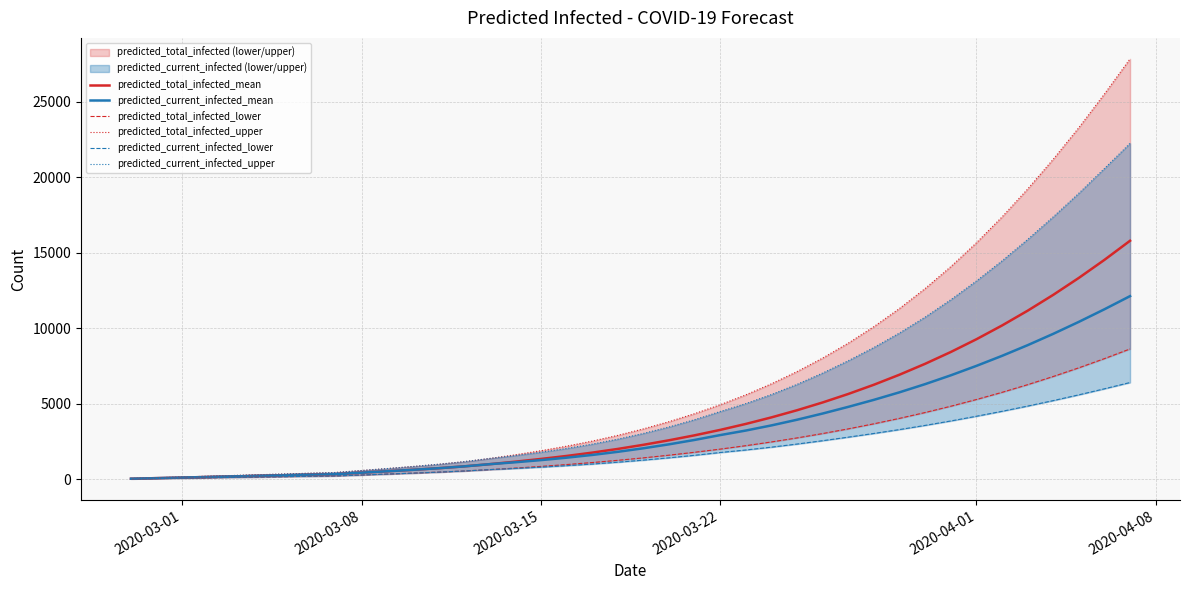

Reading left to right, what are all the values shown in this chart?

predicted_total_infected_mean: 38	76	115	153	191	229	268	306	344	438	531	628	733	854	1000	1165	1346	1544	1764	2009	2282	2582	2910	3270	3665	4098	4571	5087	5649	6260	6925	7646	8426	9270	10181	11160	12210	13333	14528	15794
predicted_current_infected_mean: 38	76	115	153	191	229	268	306	344	438	531	628	733	854	1000	1127	1269	1430	1611	1818	2053	2314	2605	2926	3227	3567	3943	4354	4795	5260	5759	6300	6882	7507	8171	8878	9629	10423	11257	12128
predicted_total_infected_lower: 25	50	75	100	125	150	175	200	225	284	344	406	472	549	640	742	853	975	1108	1256	1418	1596	1788	1998	2225	2472	2739	3028	3339	3674	4034	4421	4836	5281	5756	6264	6806	7381	7990	8632
predicted_total_infected_upper: 50	100	150	200	250	300	350	400	450	580	710	845	993	1166	1378	1621	1891	2190	2526	2907	3336	3814	4345	4935	5591	6322	7131	8026	9015	10107	11309	12630	14076	15654	17366	19213	21188	23282	25512	27836
predicted_current_infected_lower: 25	50	75	100	125	150	175	200	225	284	344	406	472	549	640	717	803	900	1008	1131	1268	1421	1588	1773	1940	2127	2333	2555	2790	3034	3292	3568	3861	4173	4500	4846	5210	5592	5992	6407
predicted_current_infected_upper: 50	100	150	200	250	300	350	400	450	580	710	845	993	1166	1378	1571	1791	2040	2326	2657	3036	3464	3945	4485	5011	5612	6286	7034	7850	8729	9688	10740	11887	13129	14460	15877	17375	18938	20578	22245